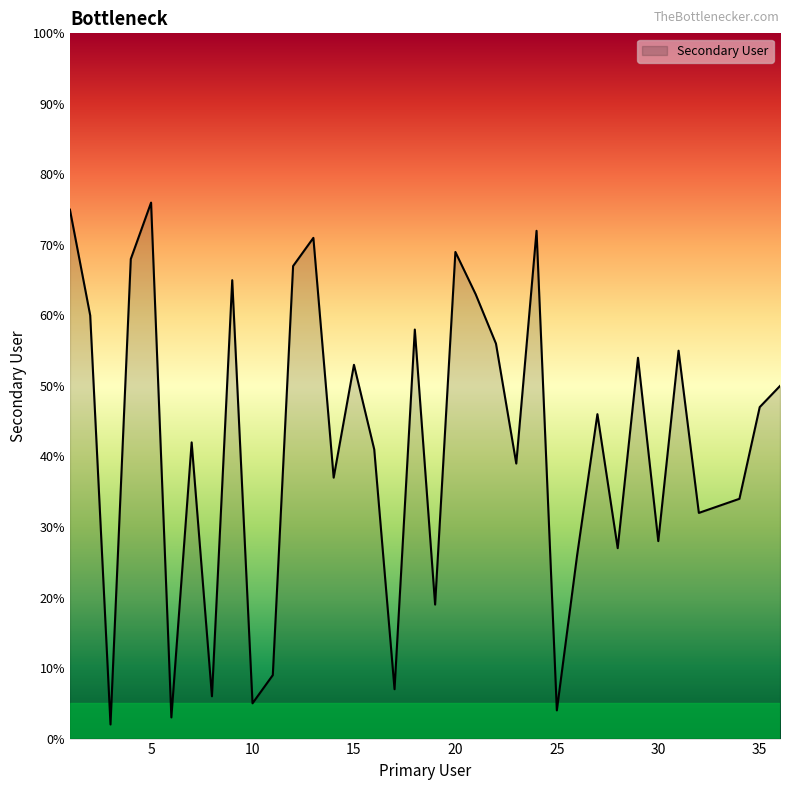

What is the smallest value displayed?

2